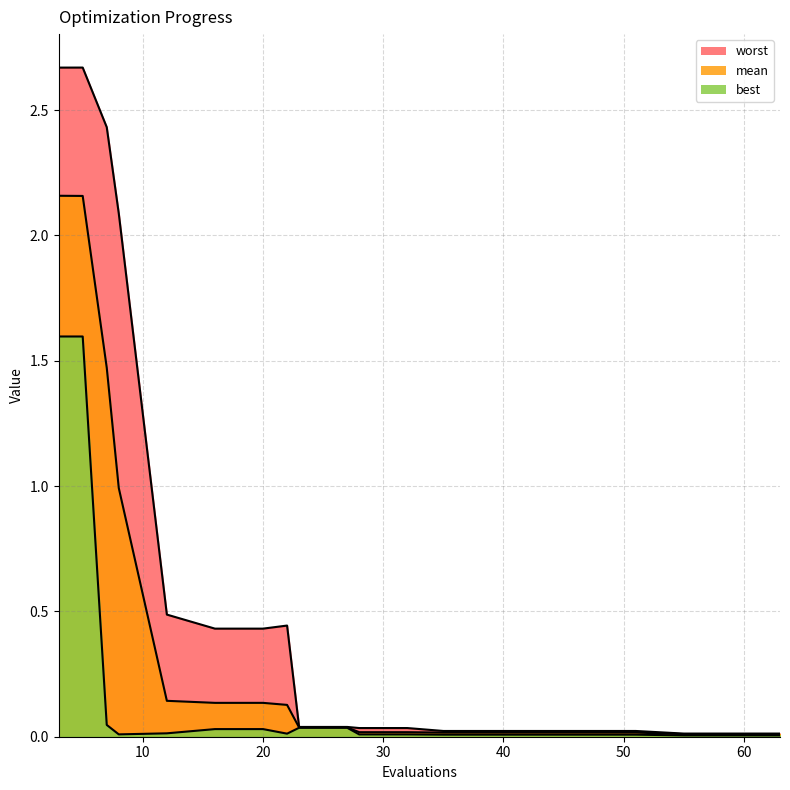

What are all the series names shown in the legend?

mean, best, worst